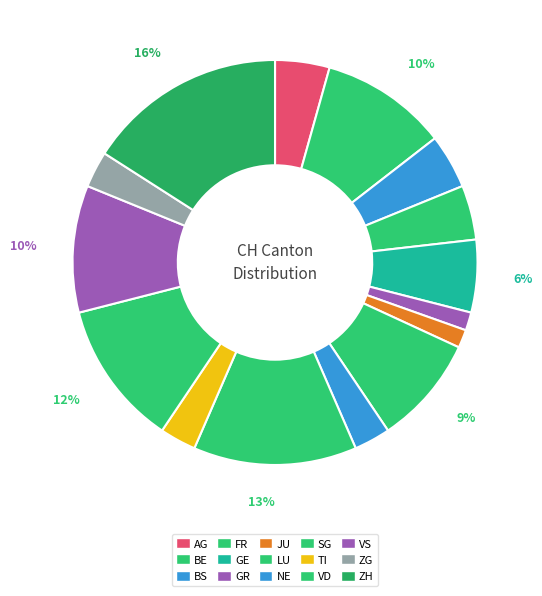

How much of the chart is everything except TI?

97.1%